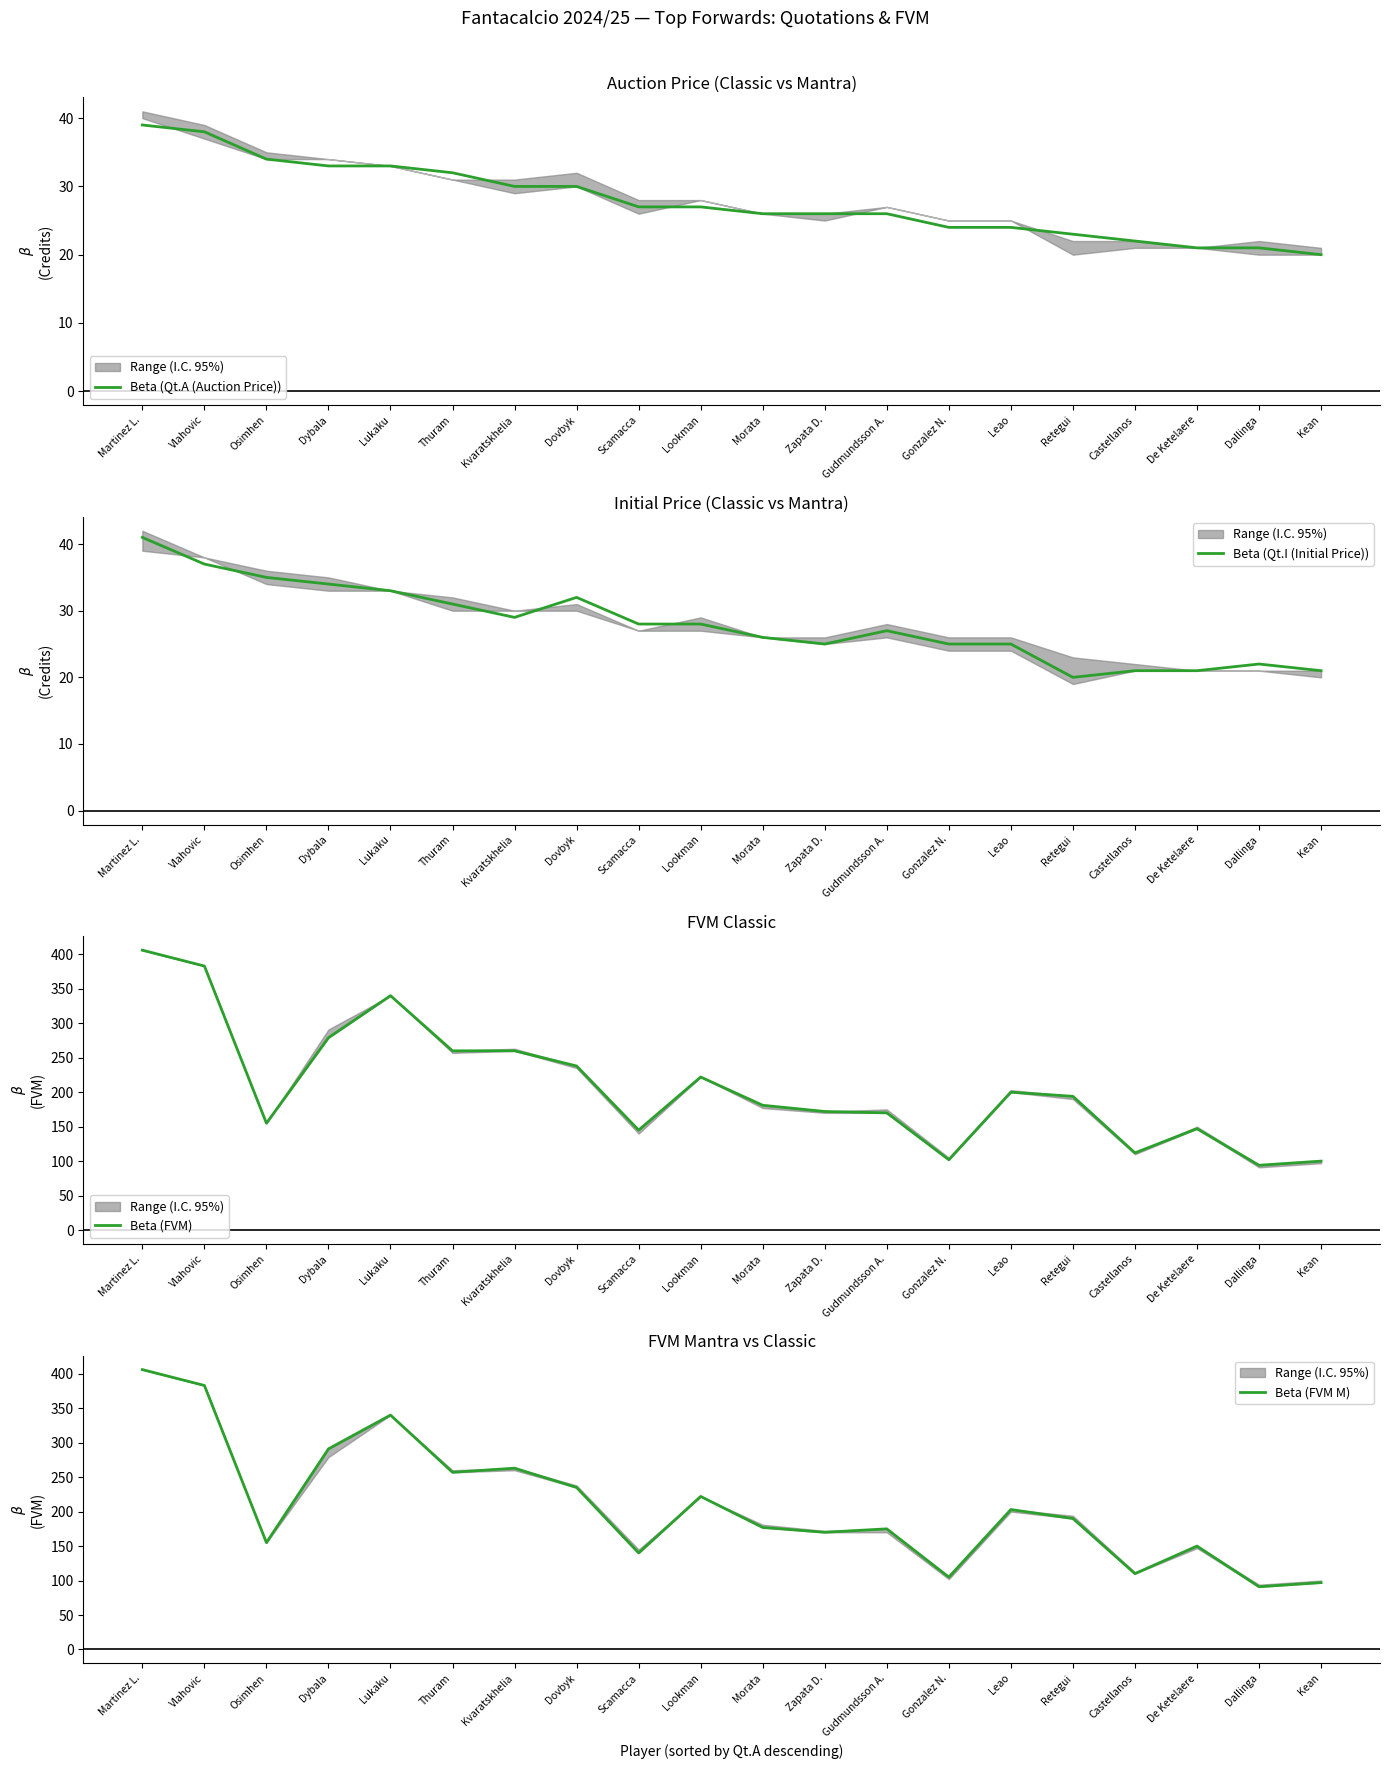

Between Castellanos and Morata, which is larger?

Morata